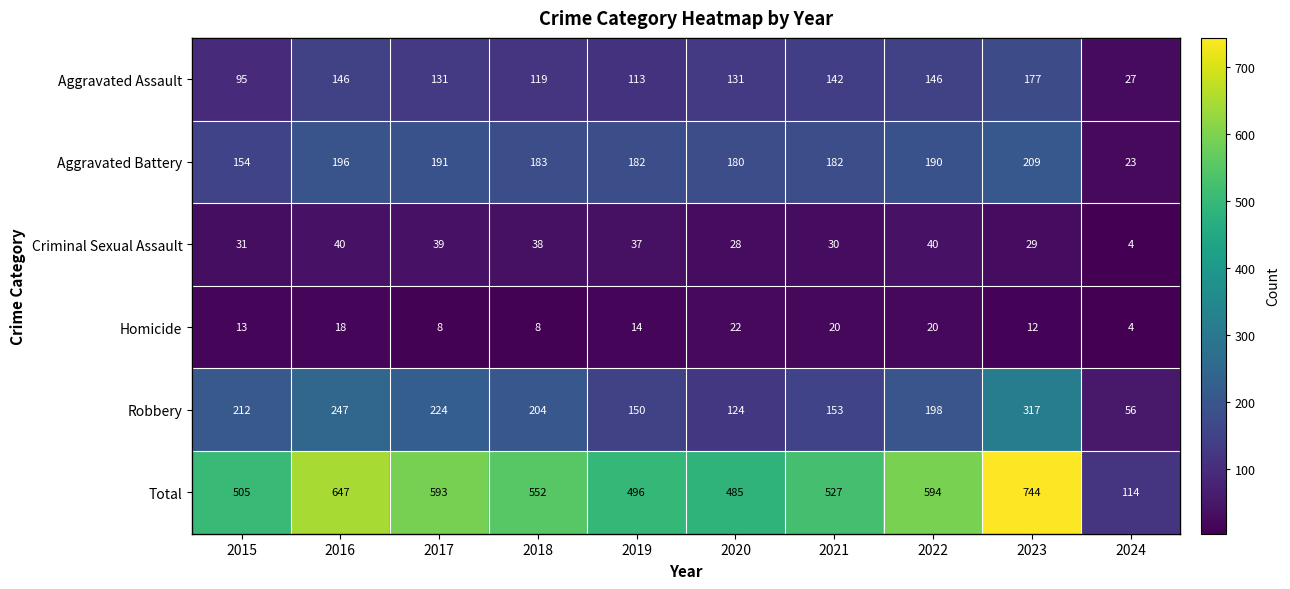

Count the number of data series in this chart.

6